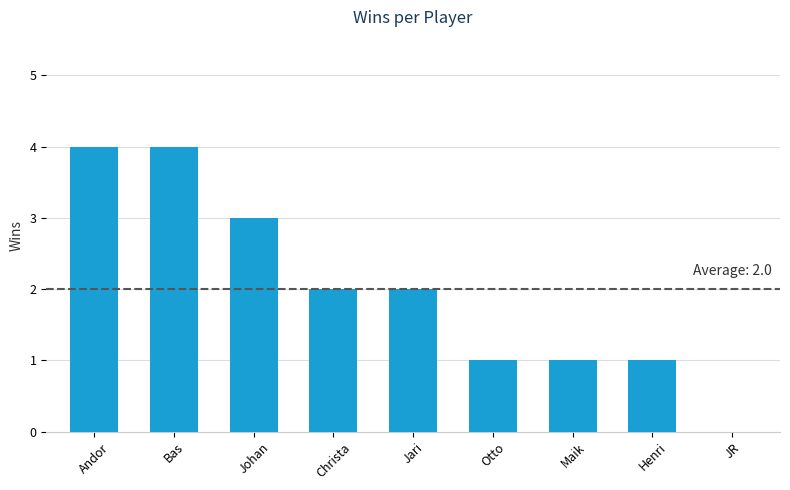

Where does the data first go above 2?

Andor